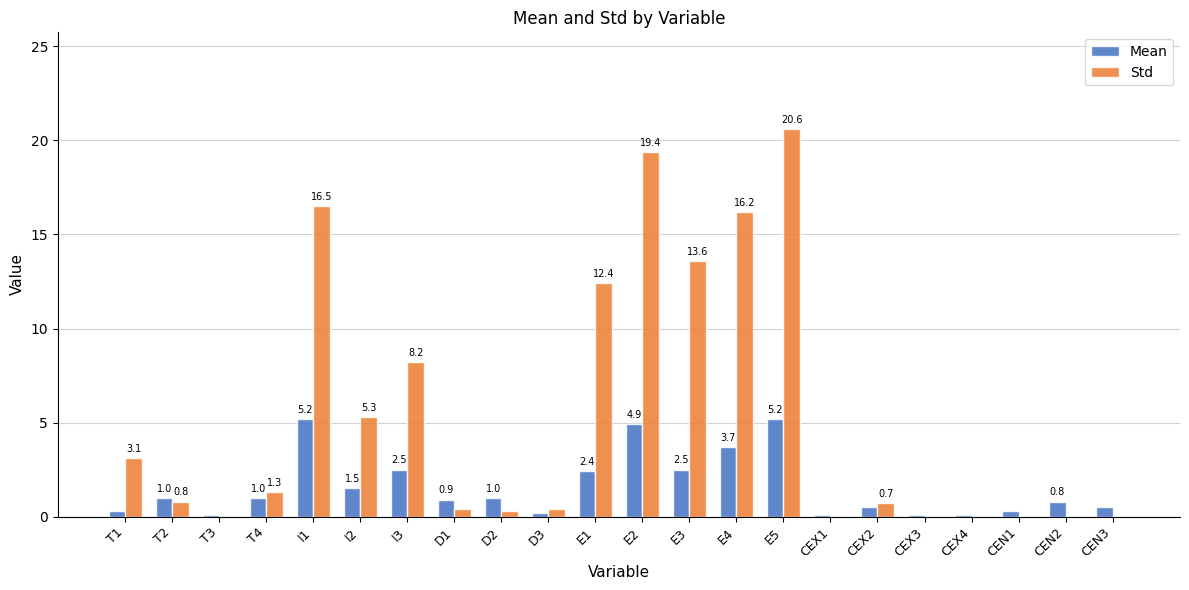

What is the difference between the Std values at CEN2 and D1?

0.4